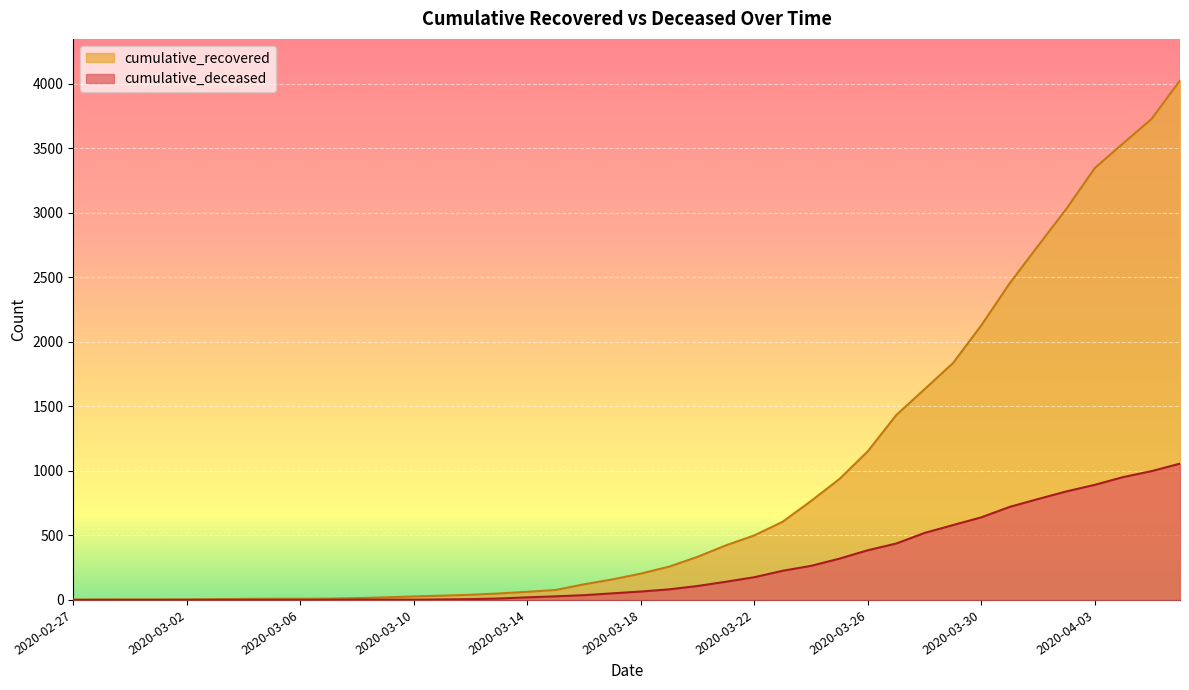

The value of cumulative_recovered at 2020-03-30 is 2128. True or false?

True